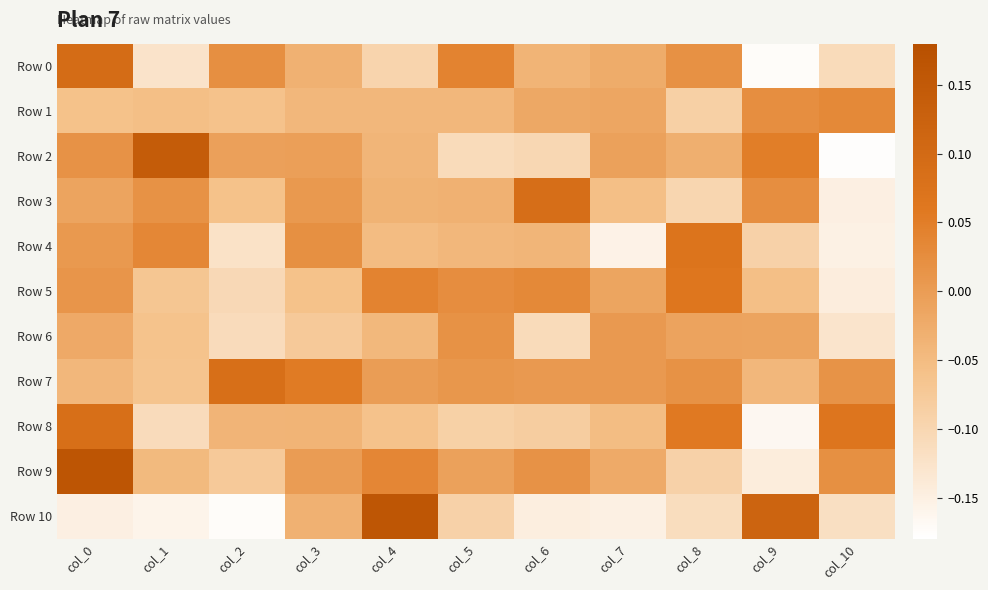

What is the total value across all series at col_1?

-0.5